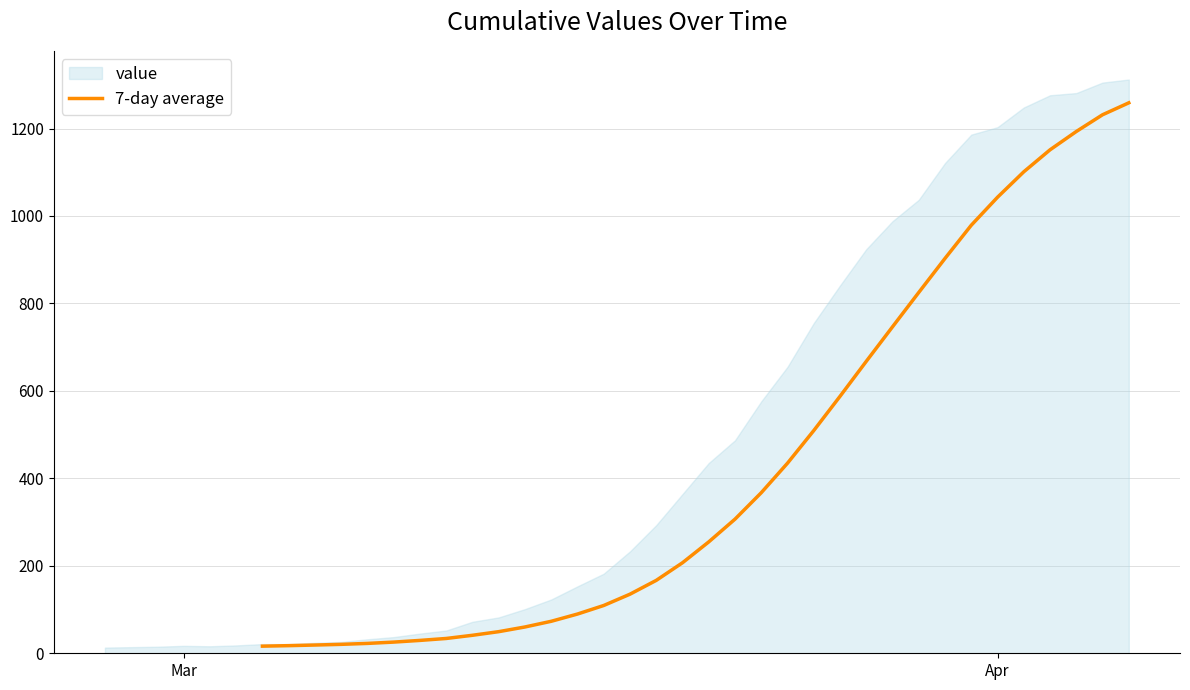

The value at 33 is 241.0. True or false?

False